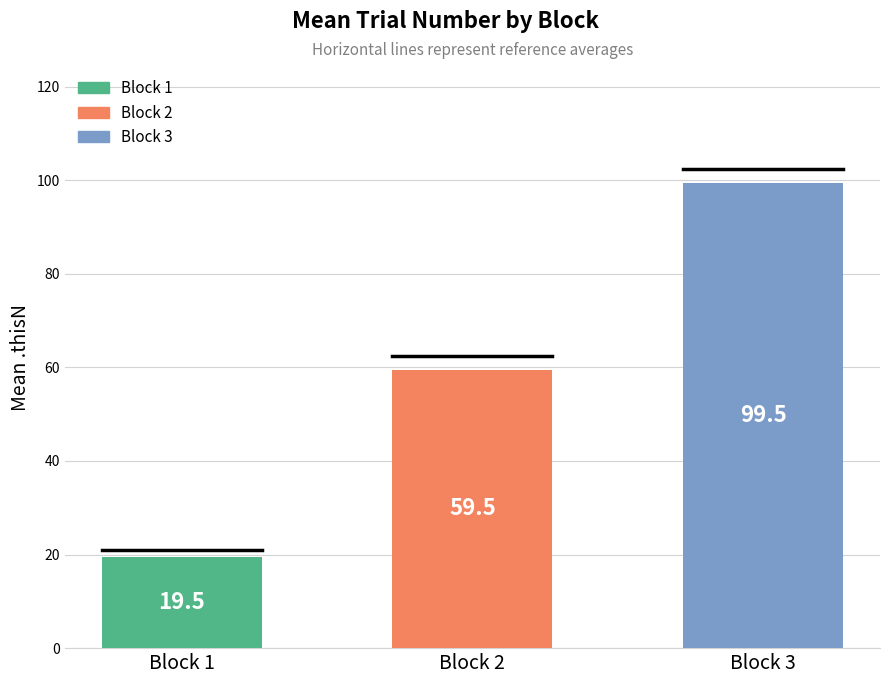

Does the chart contain stacked bars?

No